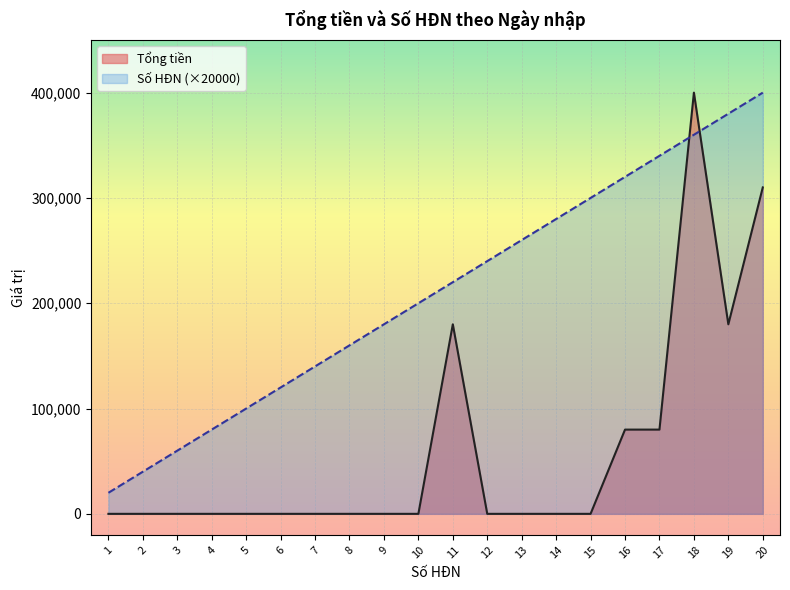

At which label does Số HĐN reach its peak?

20